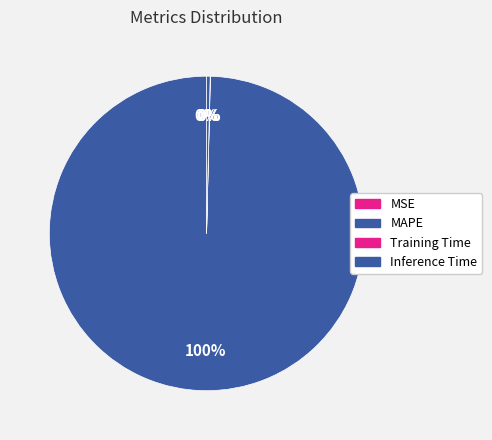

Which slice is the largest?

MAPE